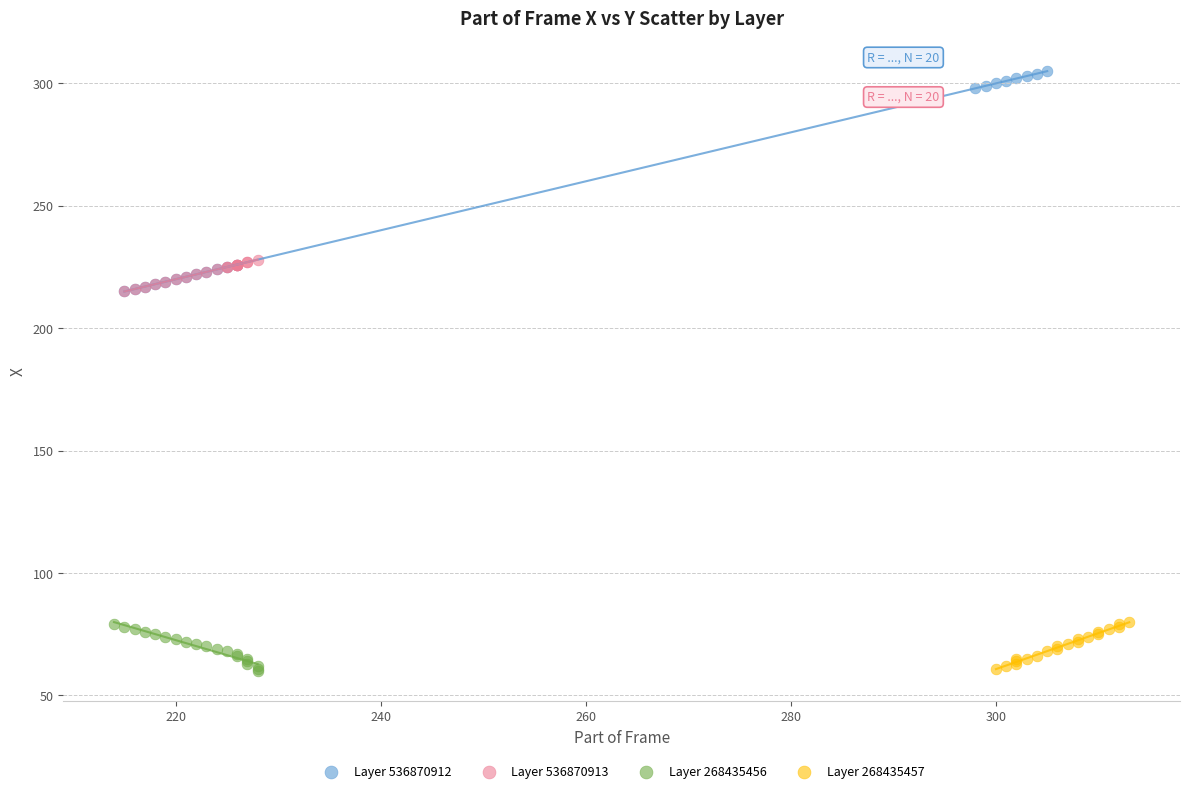

Which series has the largest Y range (max minus min)?

Layer 536870912